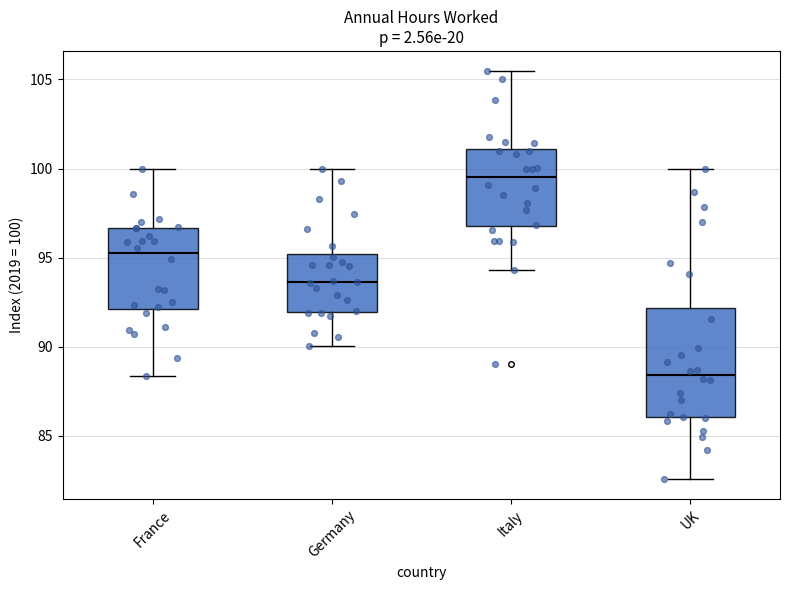

Reading left to right, read every box against the y-axis: the position of its median line, the range the box covers, and the ends of its whiskers. The values are not printed on the chart, so give them approximately, as read against the axis.

France: median 95.0, box 92.0 to 96.5, whiskers 88.5 to 100.0
Germany: median 93.5, box 92.0 to 95.0, whiskers 90.0 to 100.0
Italy: median 99.5, box 97.0 to 101.0, whiskers 94.5 to 105.5
UK: median 88.5, box 86.0 to 92.0, whiskers 82.5 to 100.0